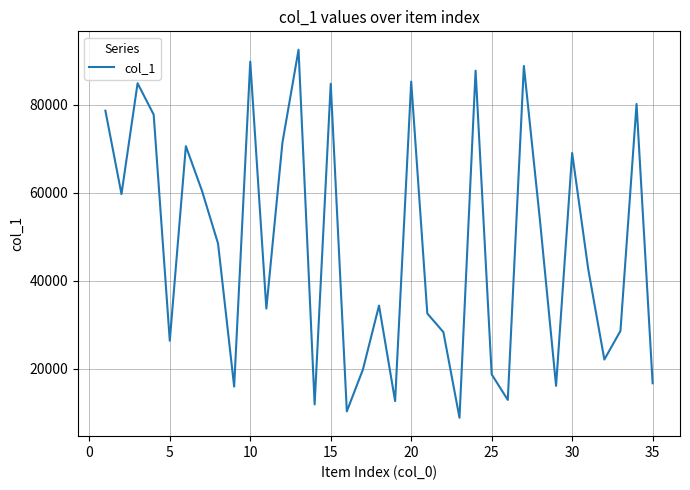

What is the minimum value shown in the chart?

8802